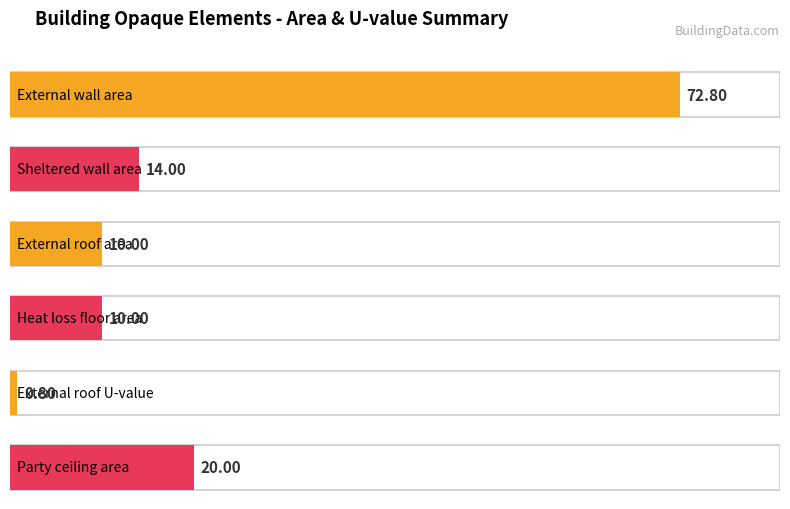

What is the sum of all External wall area values?

72.8